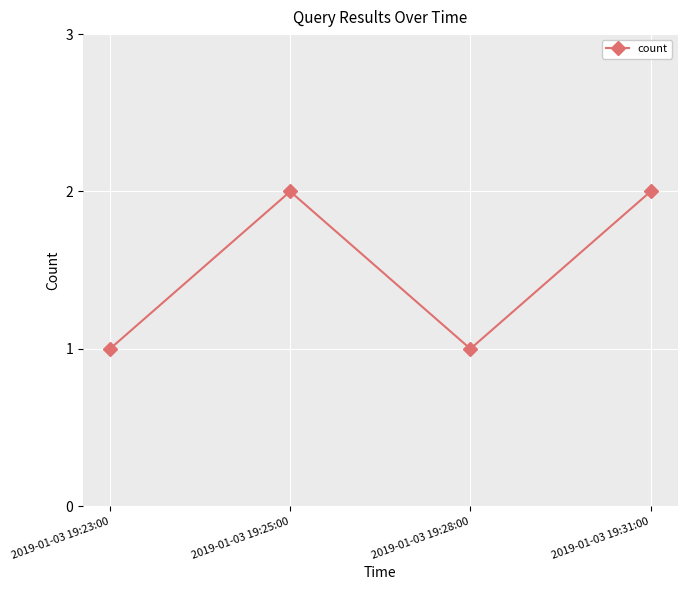

What is the difference between the values at 2019-01-03 19:25:00 and 2019-01-03 19:28:00?

1